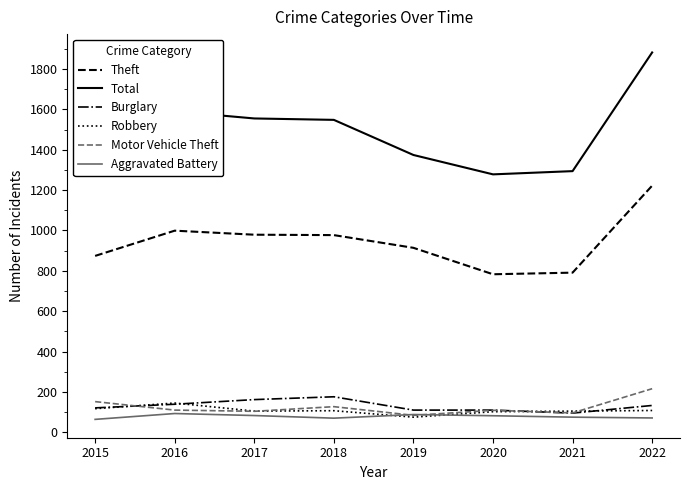

Does the chart have visible grid lines?

No